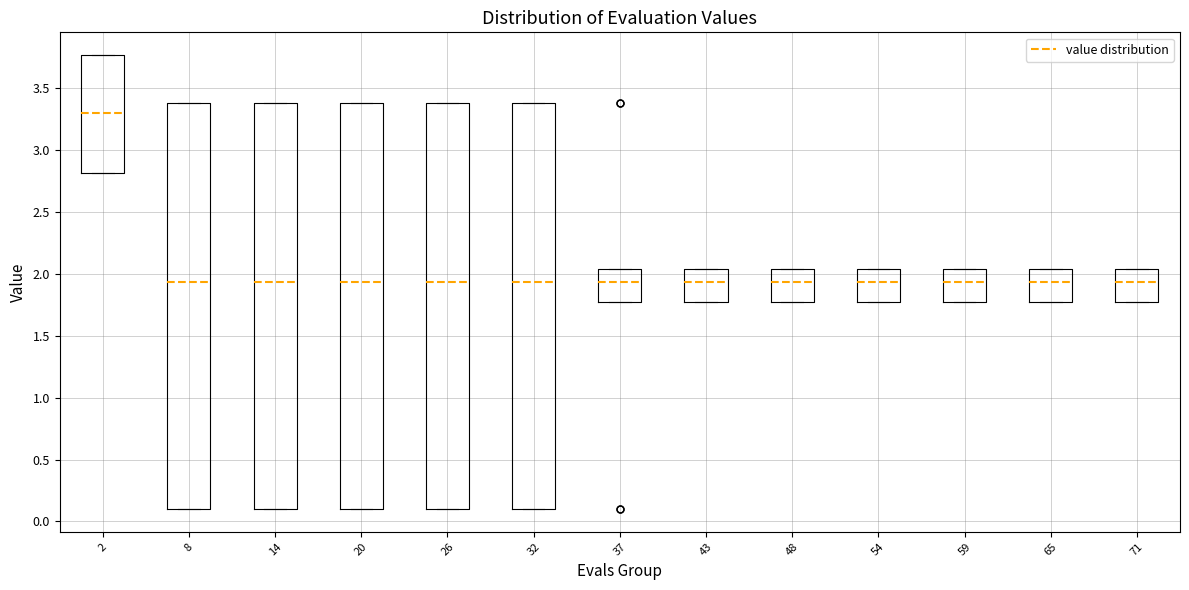

Reading left to right, transcribe this box plot: for each box, give where its median line is, the range the box spans, and where its two whiskers end, as read against the y-axis. The values are not printed on the chart, so give them approximately, as read against the axis.

2: median 3.30, box 2.80 to 3.75, whiskers 2.80 to 3.75
8: median 1.95, box 0.10 to 3.40, whiskers 0.10 to 3.40
14: median 1.95, box 0.10 to 3.40, whiskers 0.10 to 3.40
20: median 1.95, box 0.10 to 3.40, whiskers 0.10 to 3.40
26: median 1.95, box 0.10 to 3.40, whiskers 0.10 to 3.40
32: median 1.95, box 0.10 to 3.40, whiskers 0.10 to 3.40
37: median 1.95, box 1.80 to 2.05, whiskers 1.80 to 2.05
43: median 1.95, box 1.80 to 2.05, whiskers 1.80 to 2.05
48: median 1.95, box 1.80 to 2.05, whiskers 1.80 to 2.05
54: median 1.95, box 1.80 to 2.05, whiskers 1.80 to 2.05
59: median 1.95, box 1.80 to 2.05, whiskers 1.80 to 2.05
65: median 1.95, box 1.80 to 2.05, whiskers 1.80 to 2.05
71: median 1.95, box 1.80 to 2.05, whiskers 1.80 to 2.05